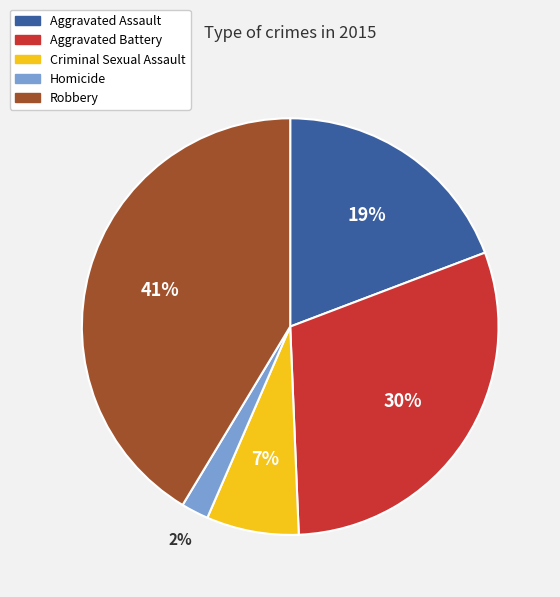

To the nearest percent, what portion does Robbery represent?

41%